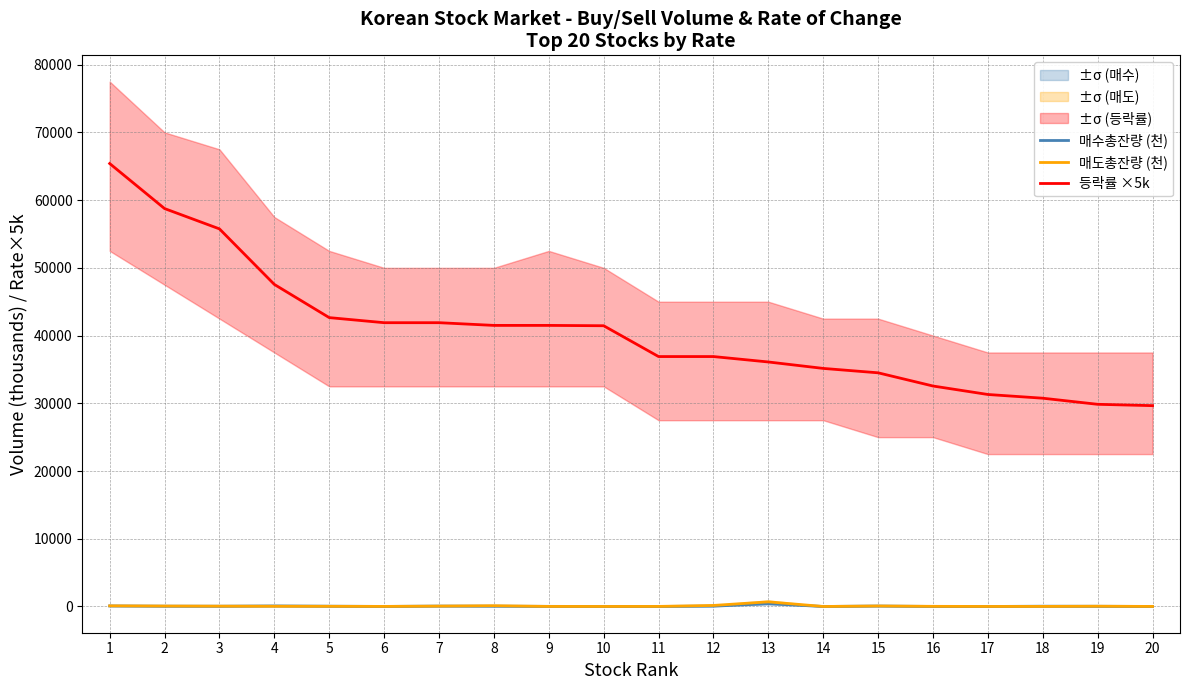

True or false: 등락률 ×5k and 매도총잔량 (천) cross at least once.

False